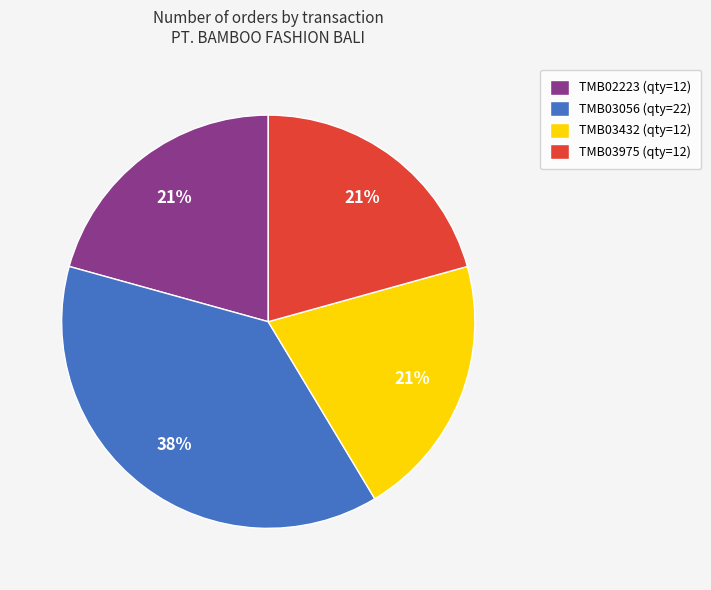

To the nearest percent, what is the average slice percentage?

25%